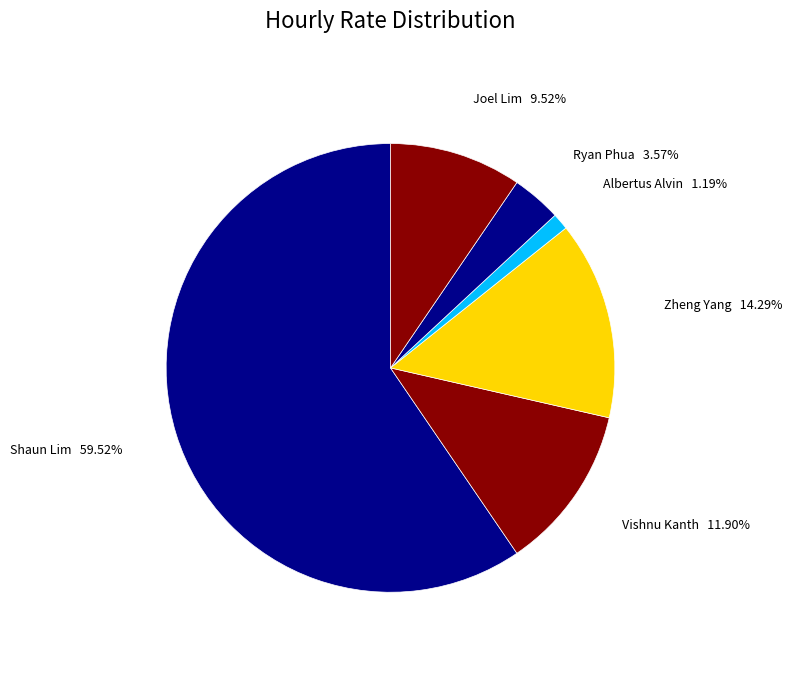

To the nearest percent, what is the average slice percentage?

17%